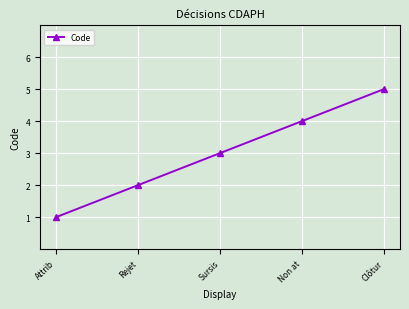

What is the value of the 1st point from the left?

1